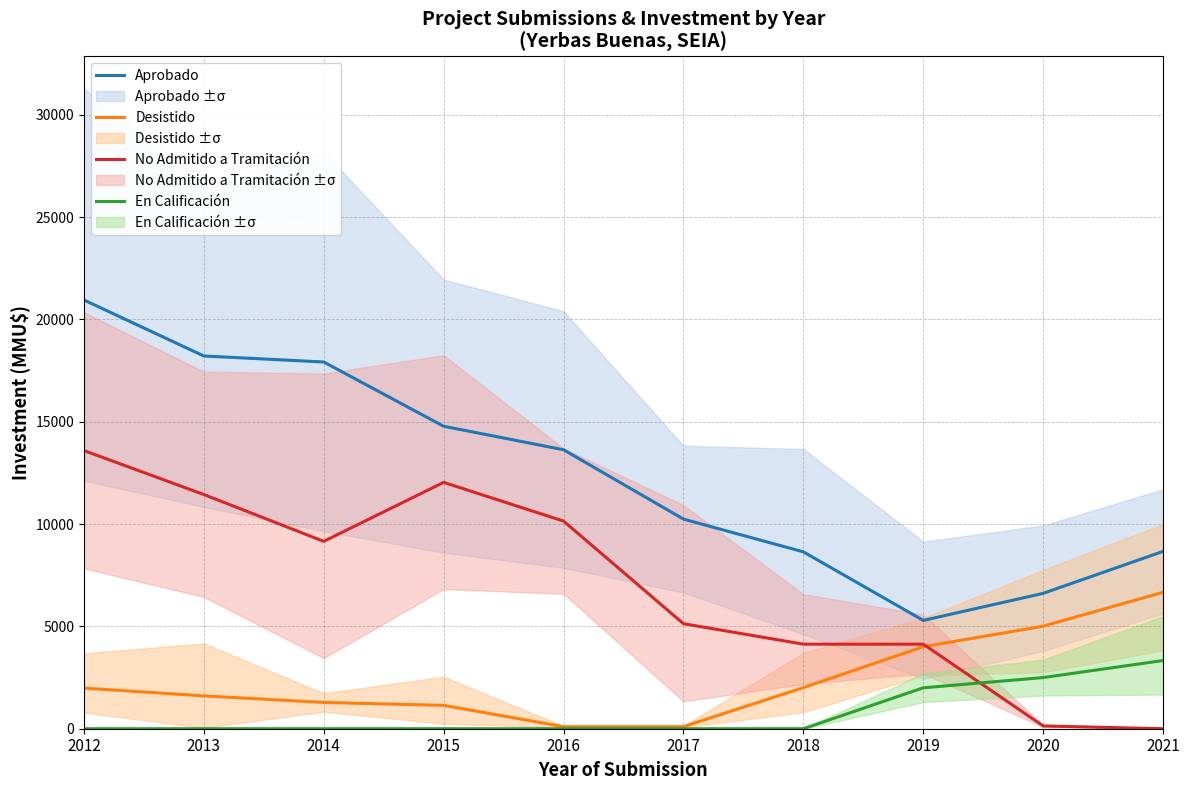

How many values in the Desistido series exceed 1985?

5